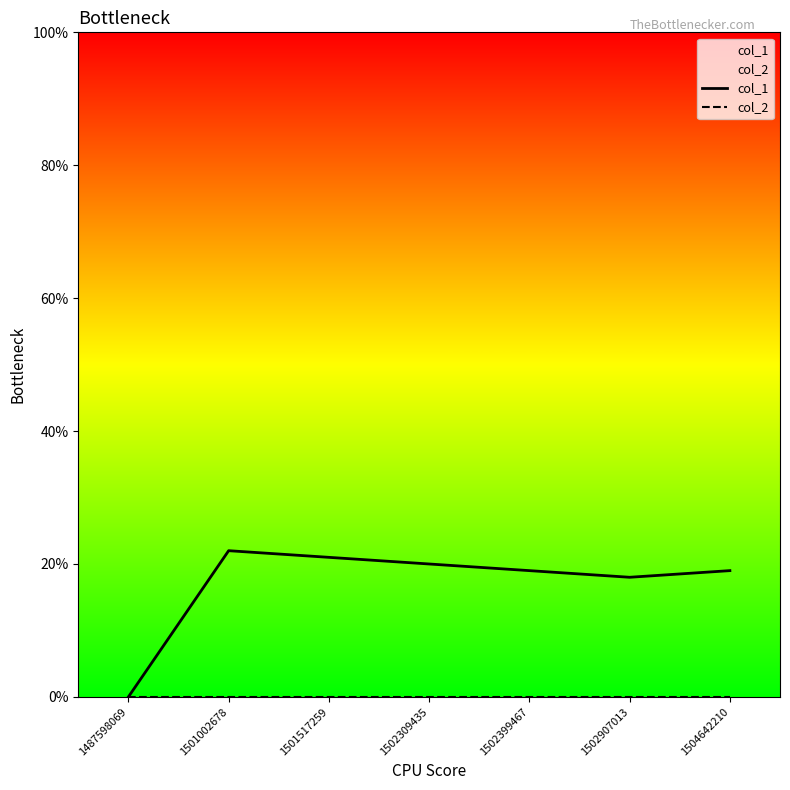

What are all the series names shown in the legend?

col_1, col_2